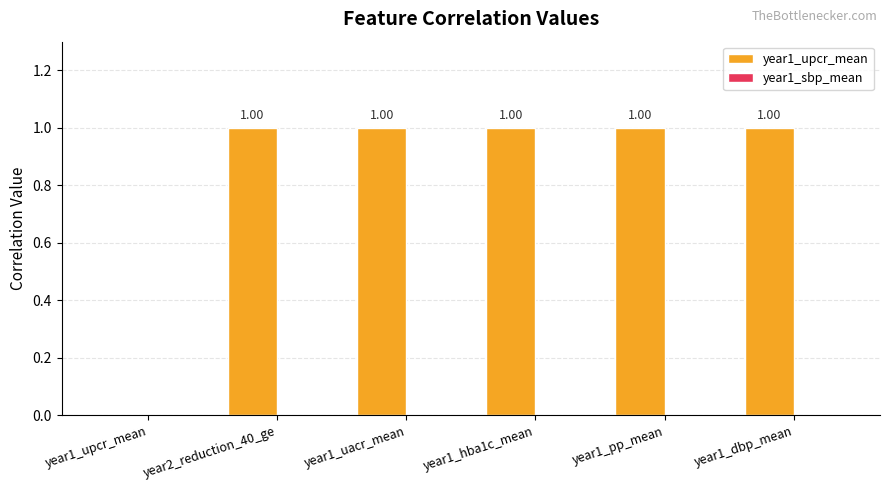

What is the sum of all values?

5